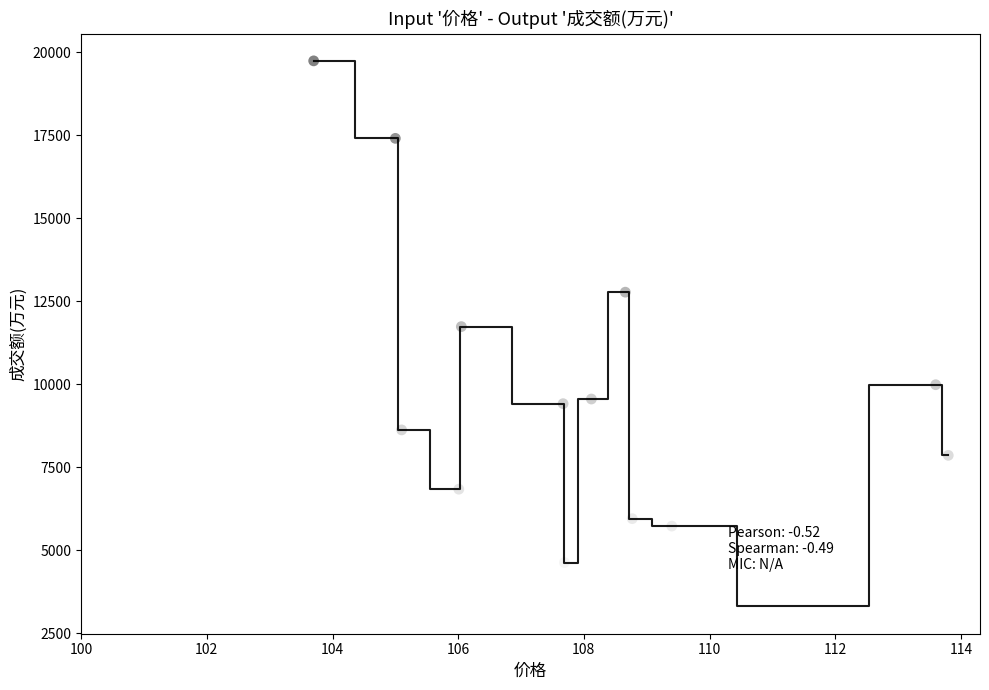

What Y value in the scatter plot is closest to 11523?

11735